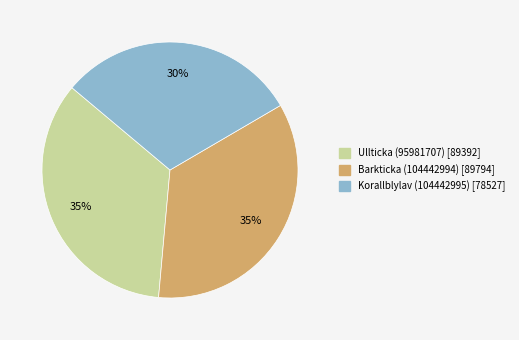

Is Korallblylav (104442995) the majority of the pie?

No